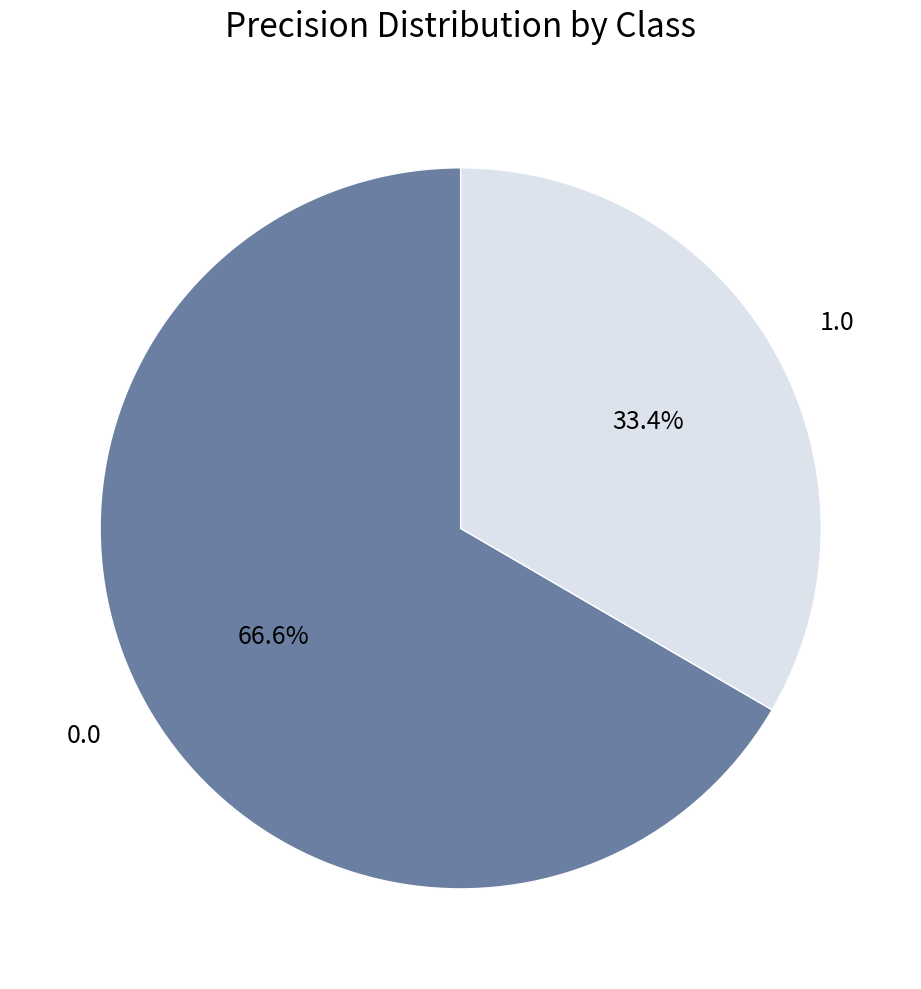

What is the smallest slice in the pie chart?

1.0